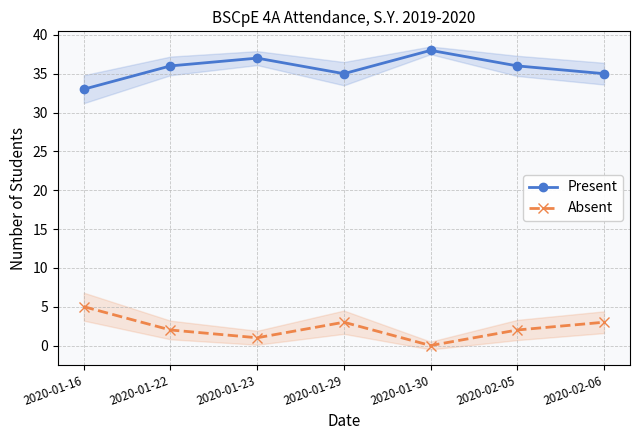

Where is the first local minimum for Present?

2020-01-29